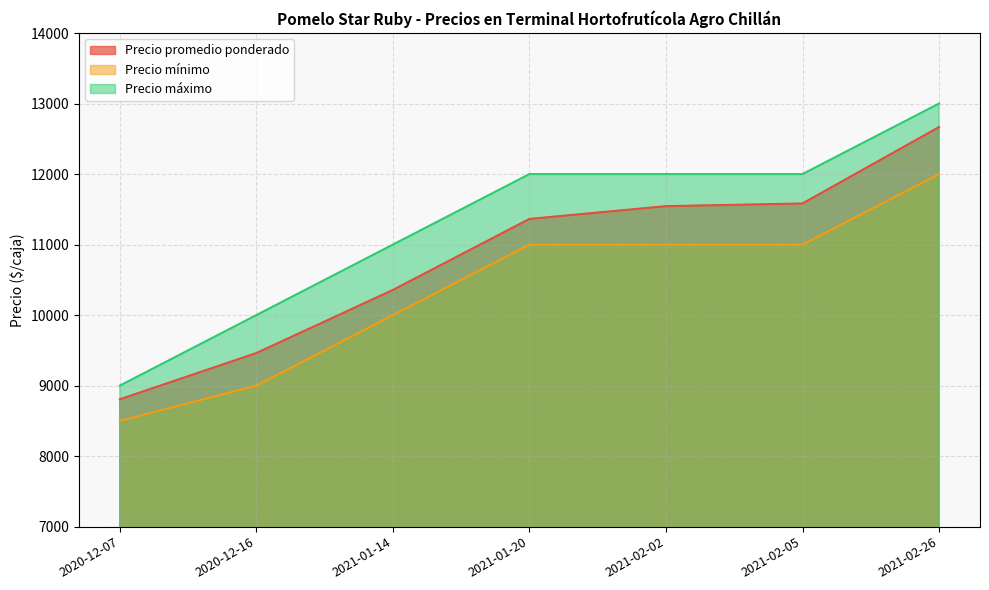

What position from the left is 2021-02-05?

6